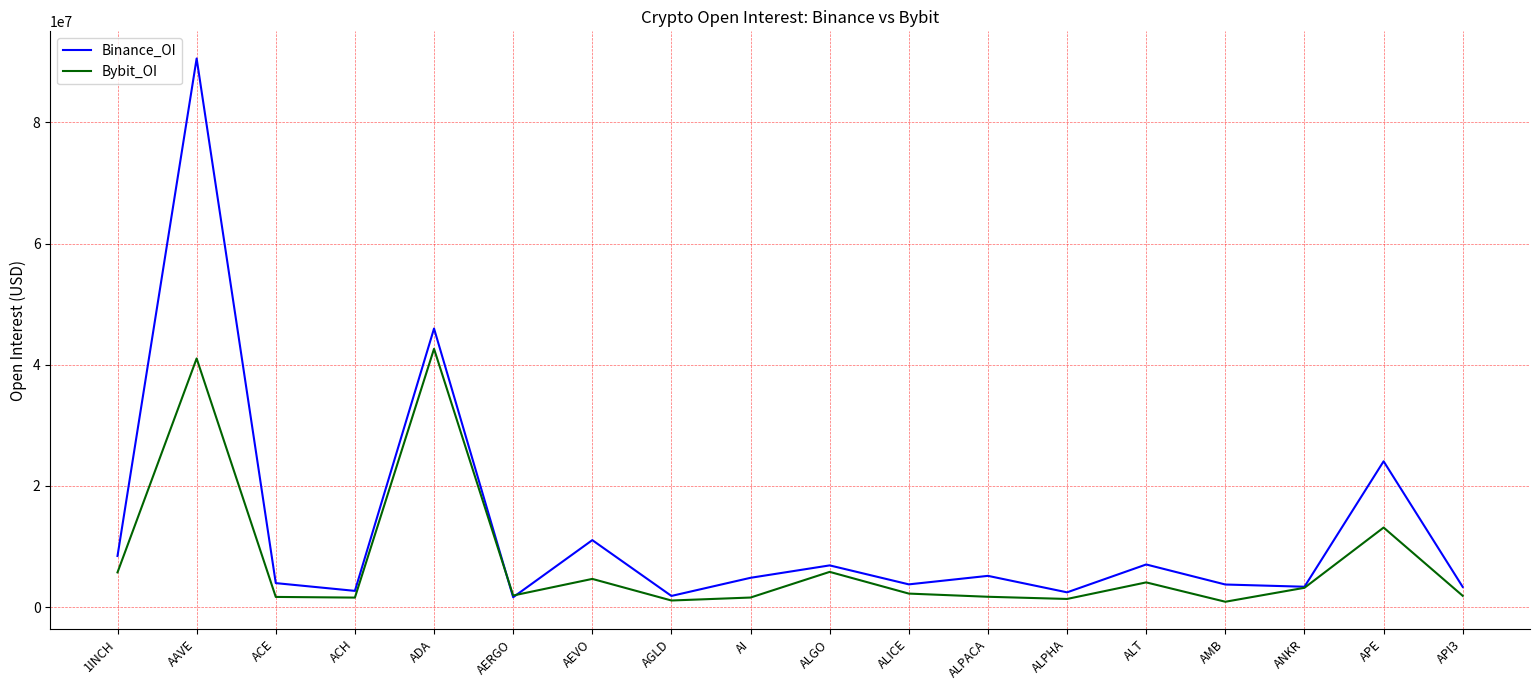

Is it true that Binance_OI equals 5129459 at 1INCH?

False